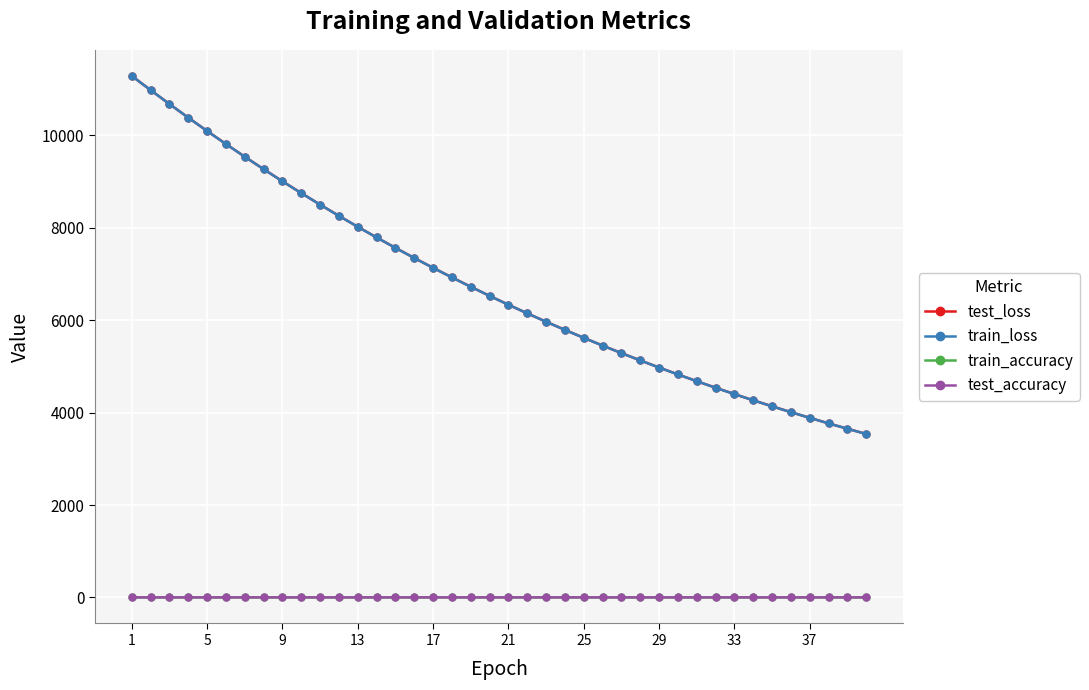

True or false: train_loss and test_accuracy intersect in this chart.

False